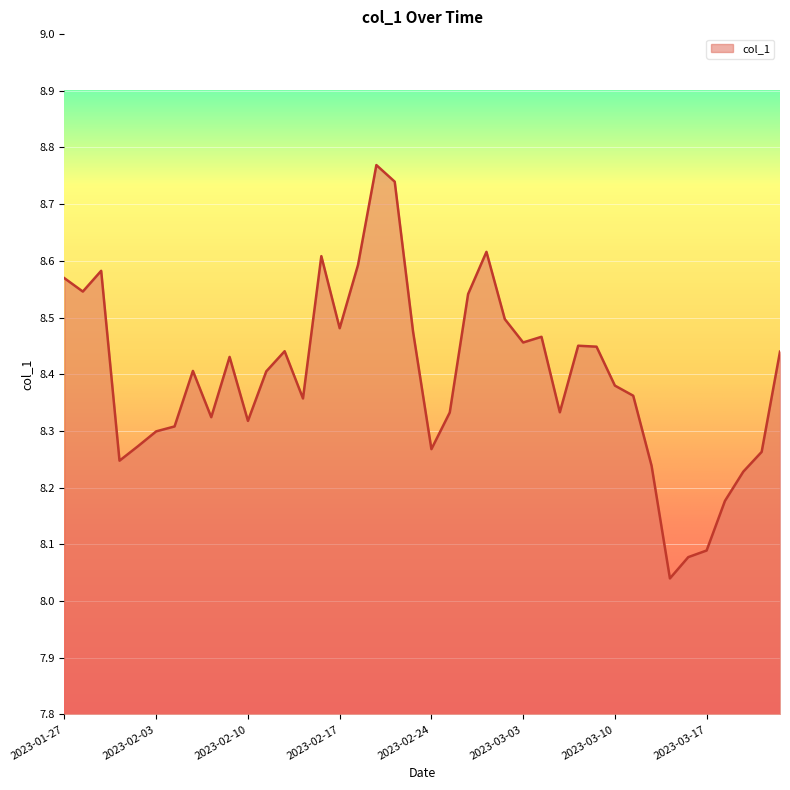

What is the difference between the maximum and minimum values?

0.7